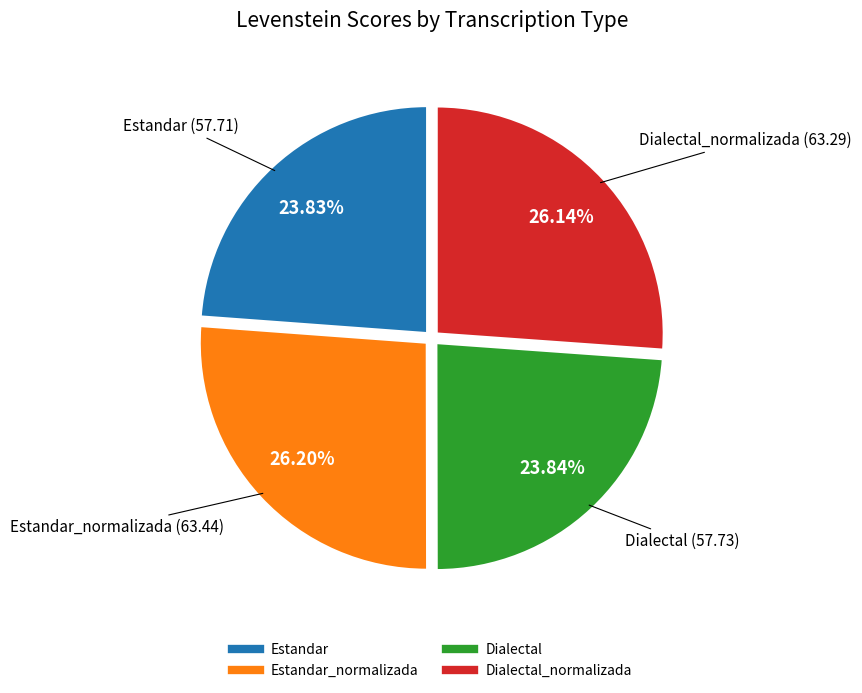

Is there any slice that represents more than half of the pie?

No